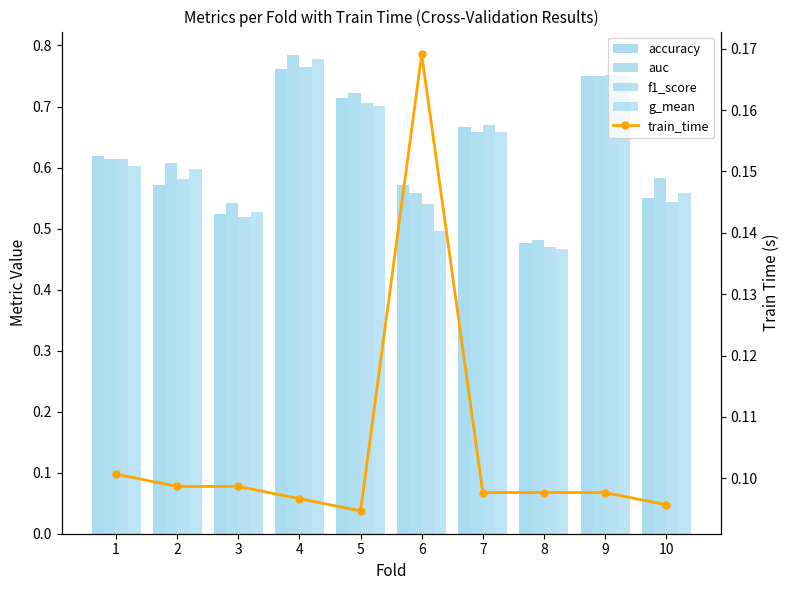

Which series has the largest total across all categories?

auc